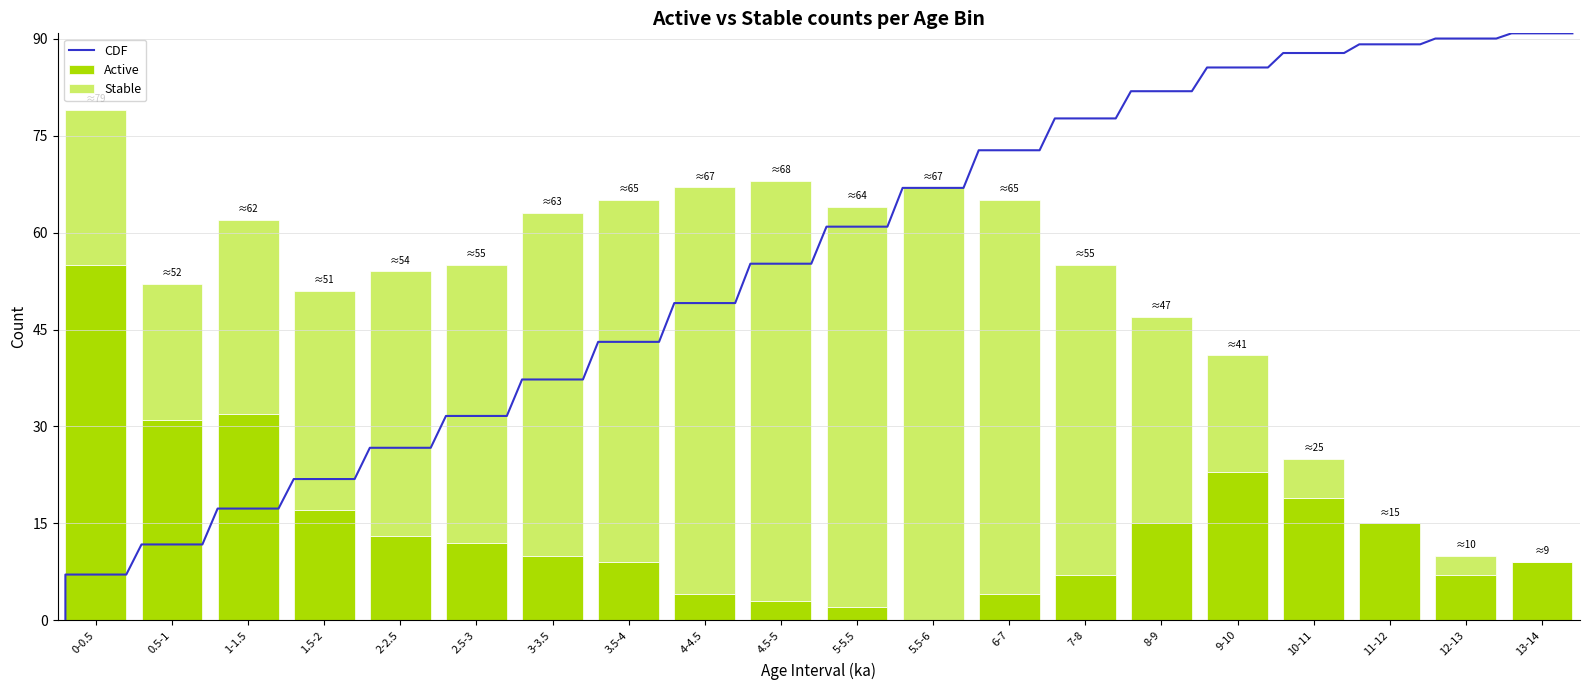

How many values in the Active series are below 12?

10